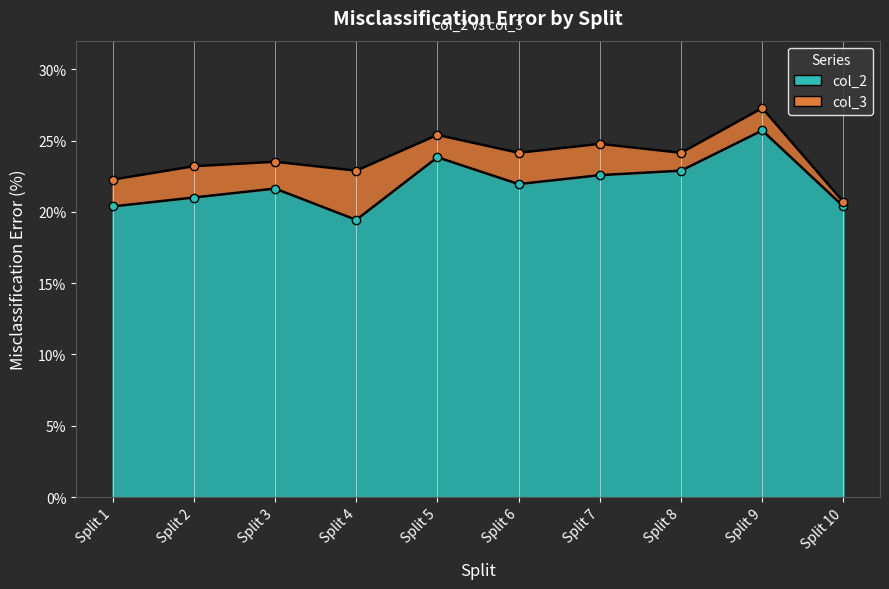

How many lines are shown in the chart?

2